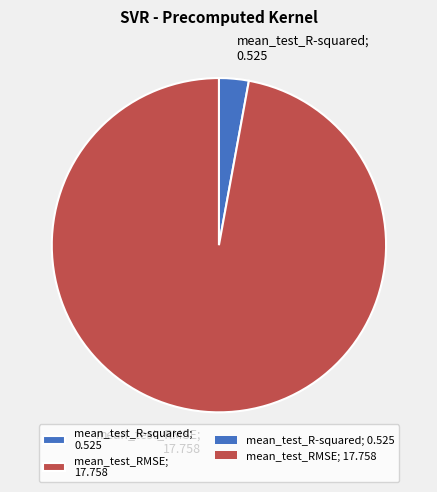

Do mean_test_R-squared; 0.525 and mean_test_RMSE; 17.758 together represent more than half of the pie?

Yes